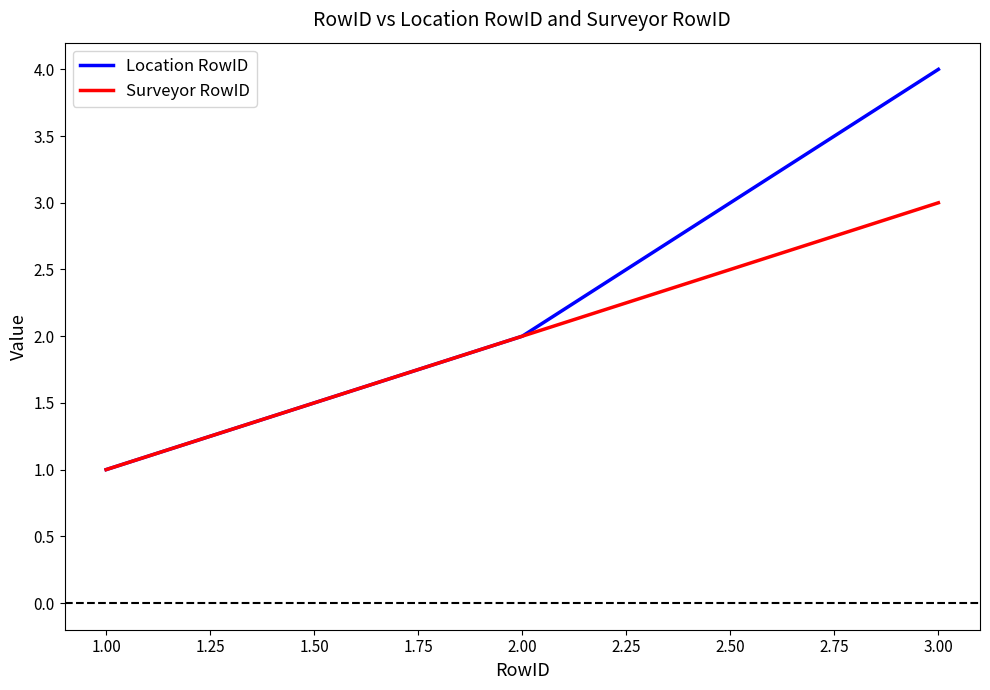

Which series has the largest total across all categories?

Location RowID